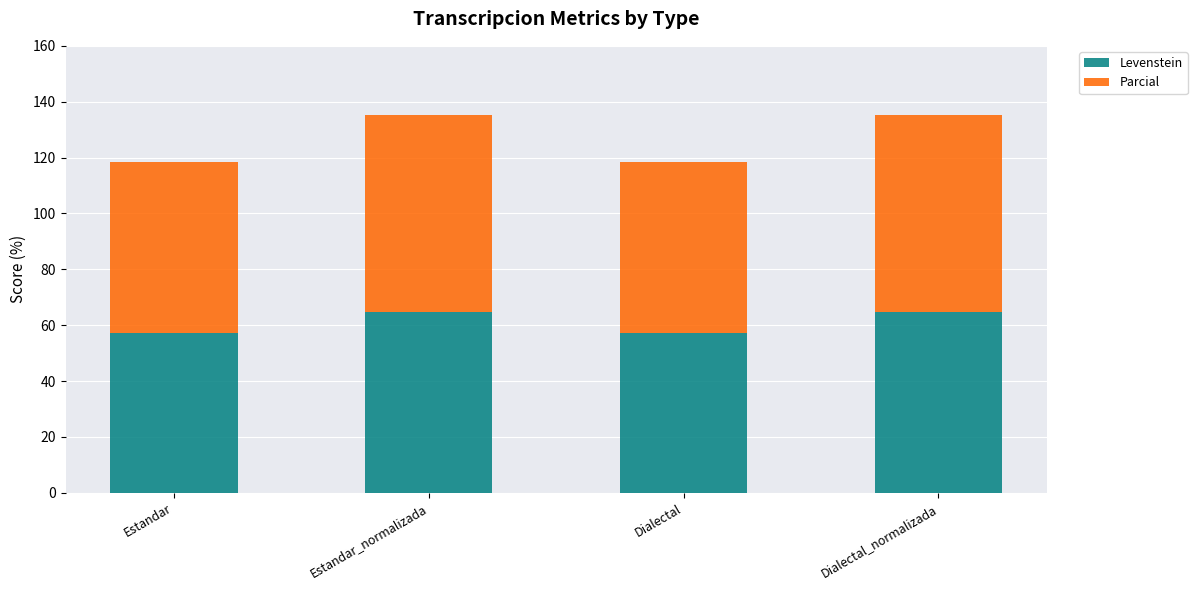

What value does the Levenstein series have at Estandar?

57.3